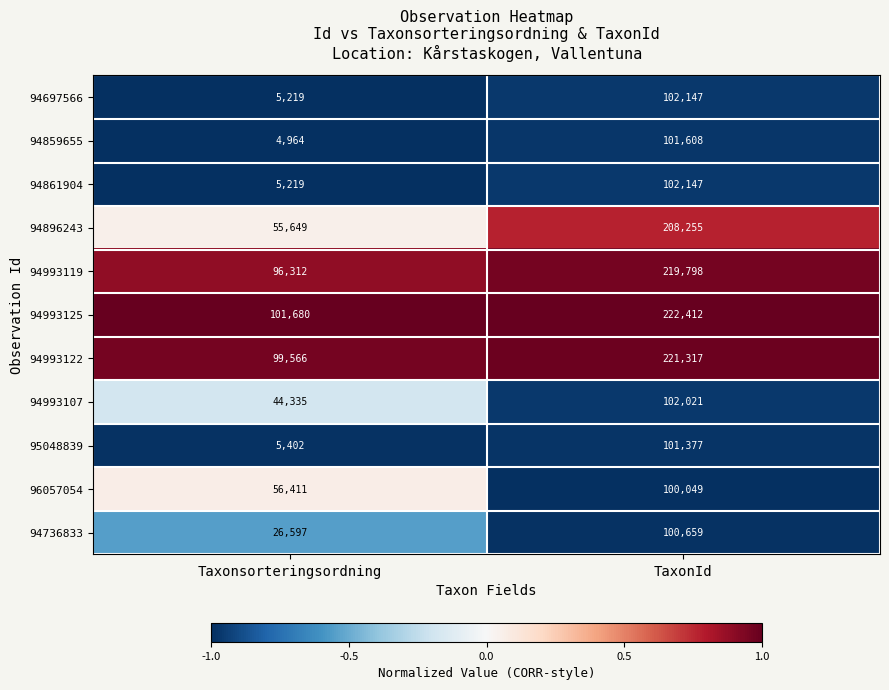

The 94861904 series shows 102147 at TaxonId. True or false?

True